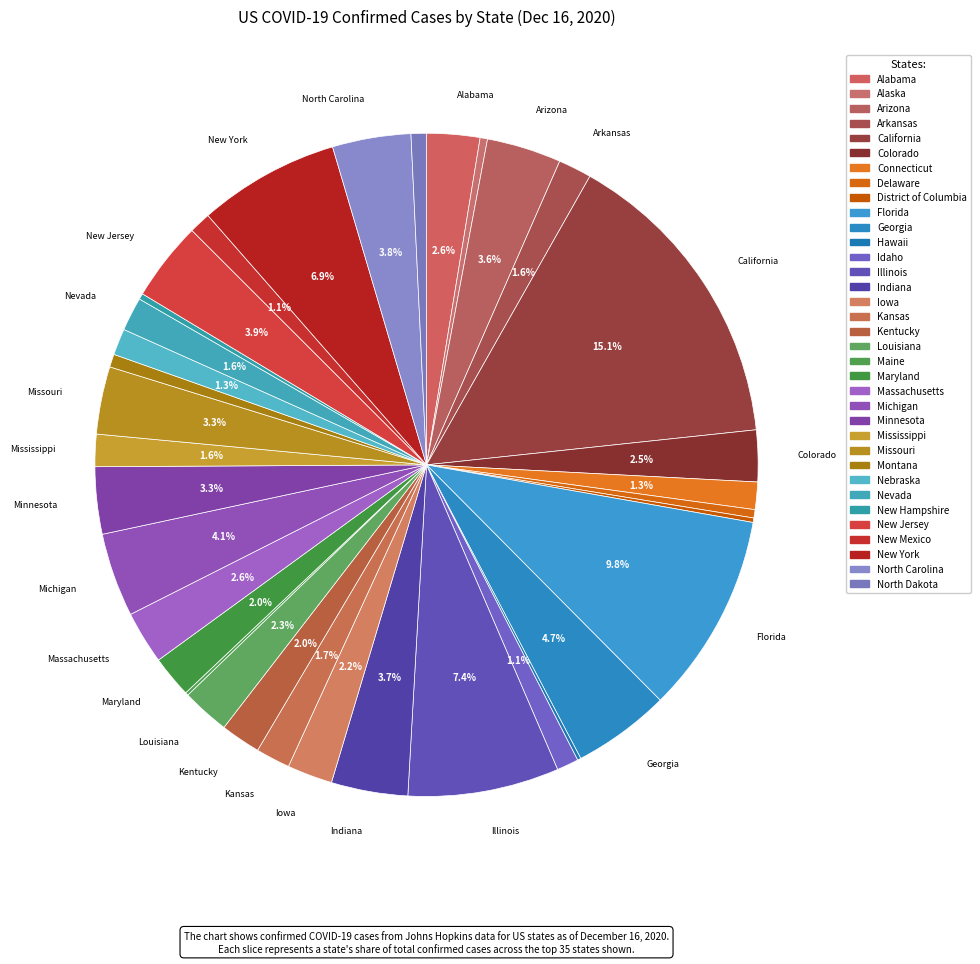

What is the change in value from Maine to Massachusetts?

+286801